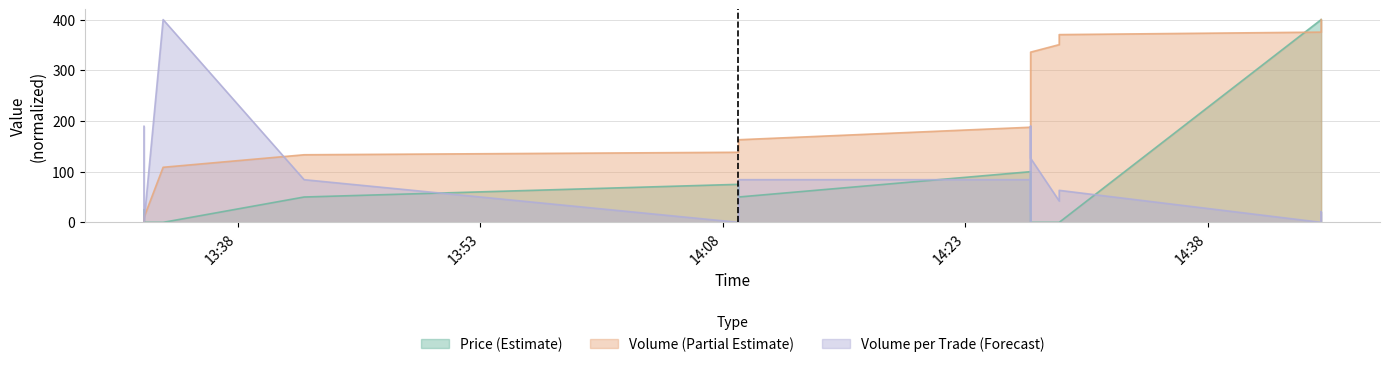

What is the difference between the maximum and minimum values in the Volume_per_trade series?

400.0